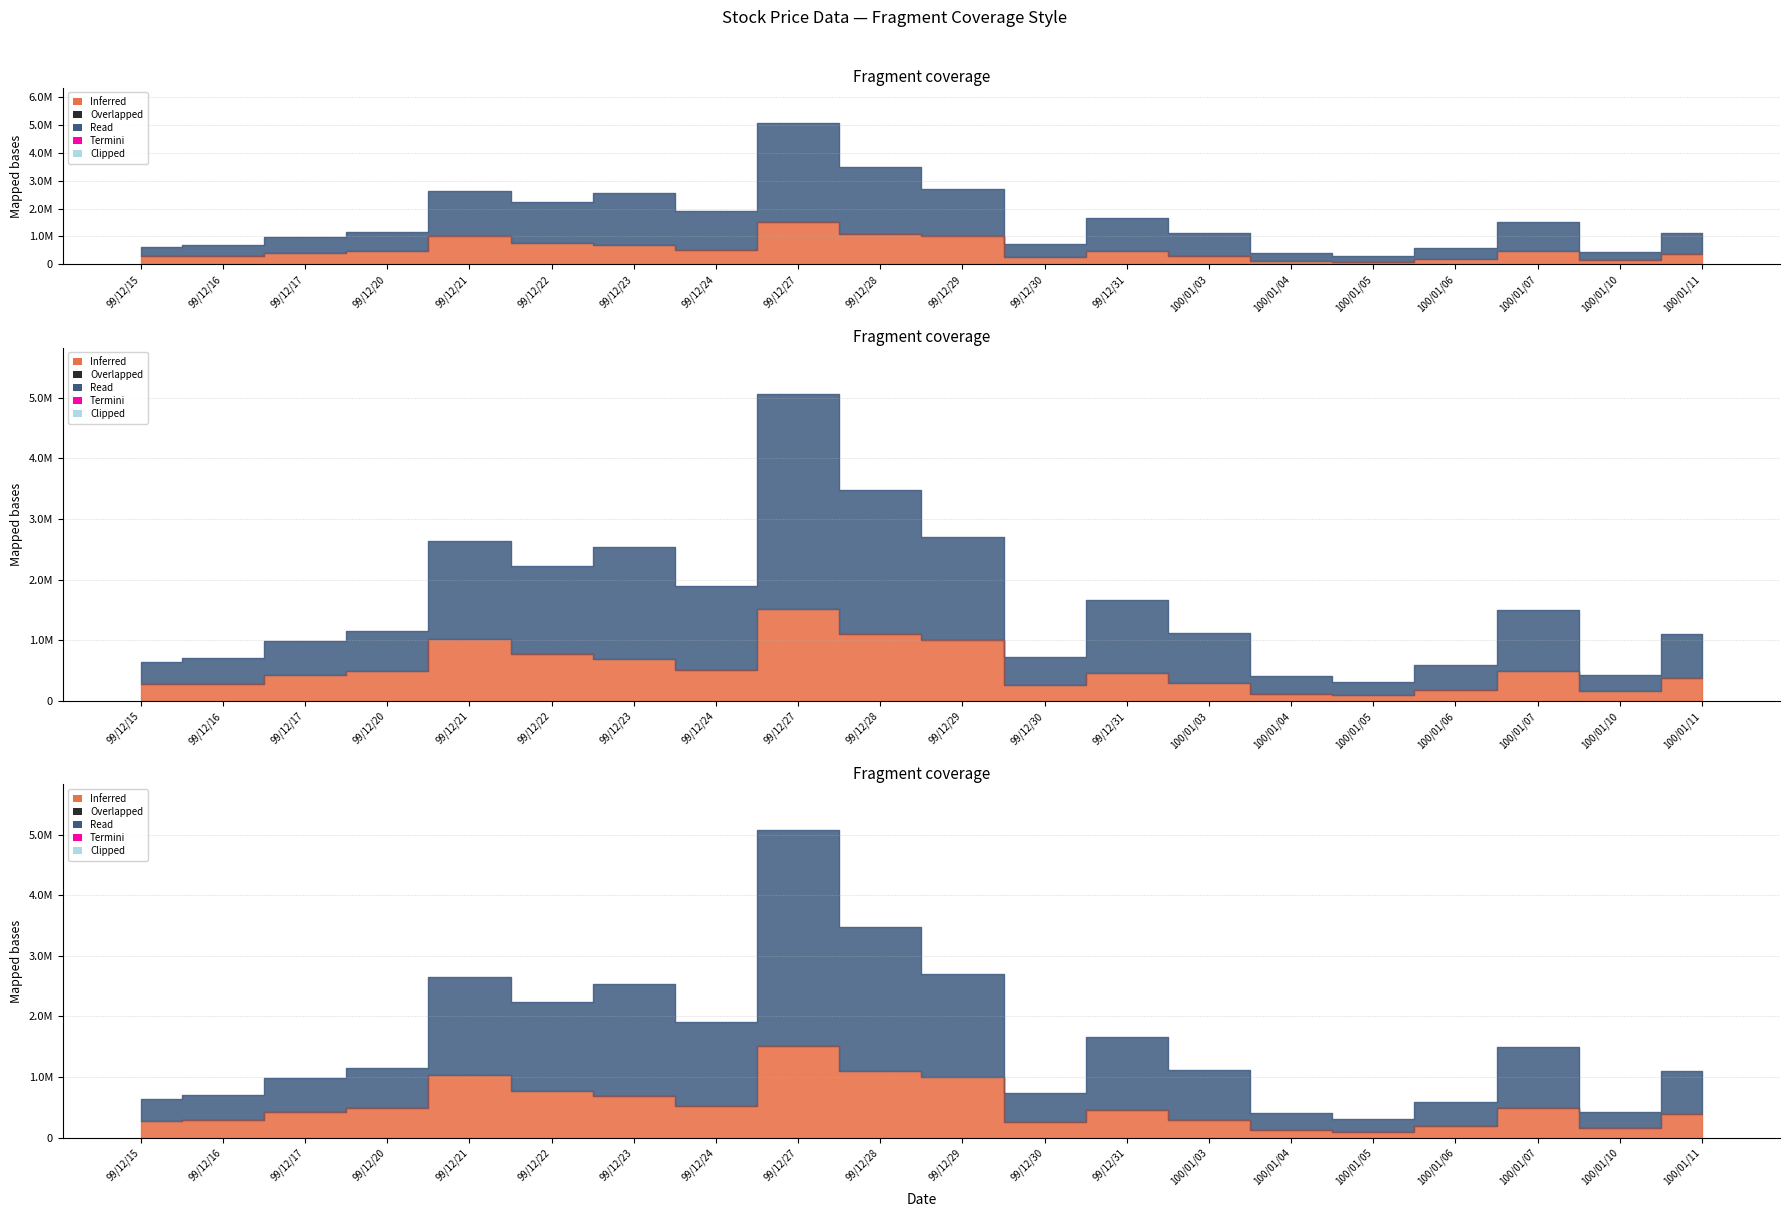

The chart shows a value of 161000 at 100/01/10. True or false?

True